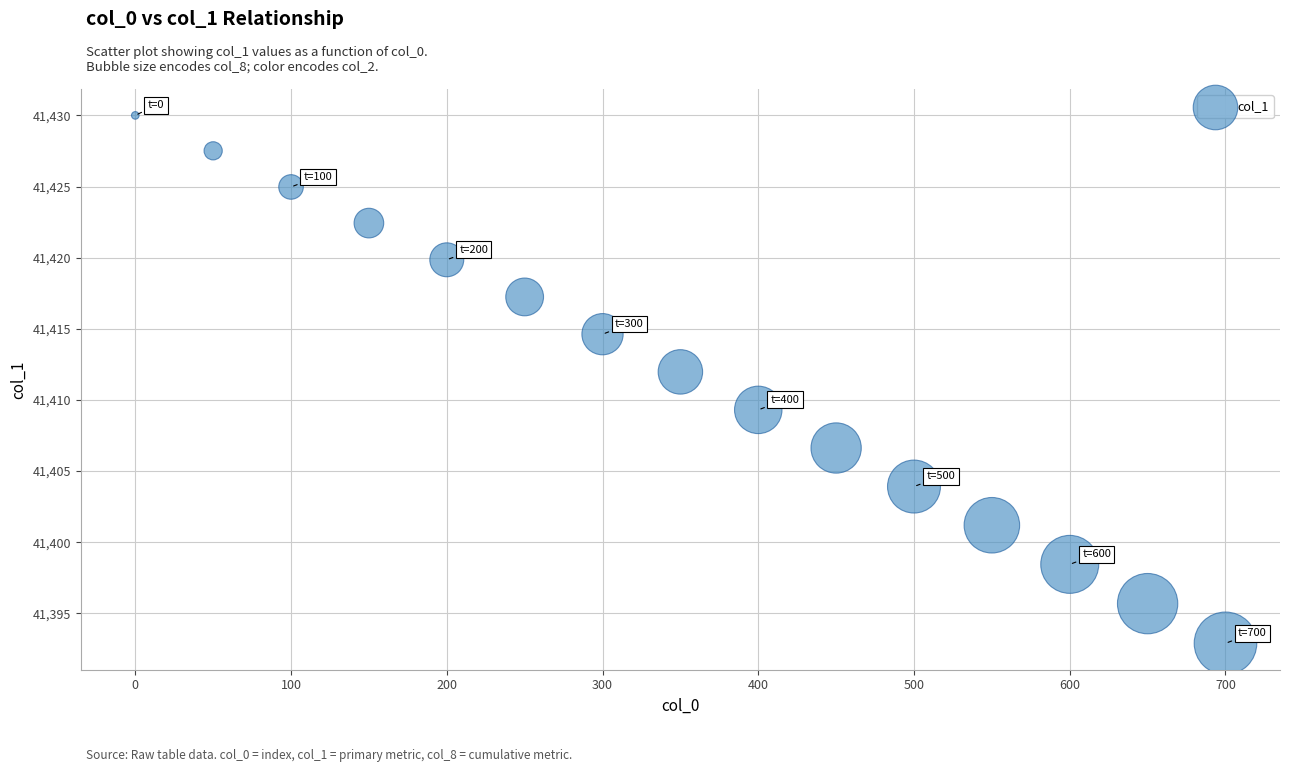

What is the range of Y values (max minus min)?

37.1